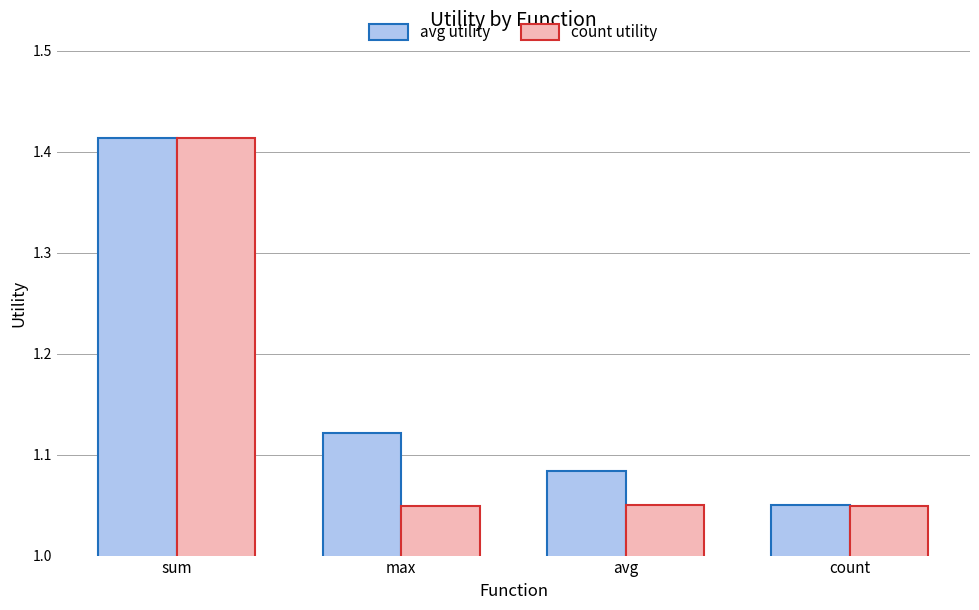

At which category is the sum across all series the highest?

sum